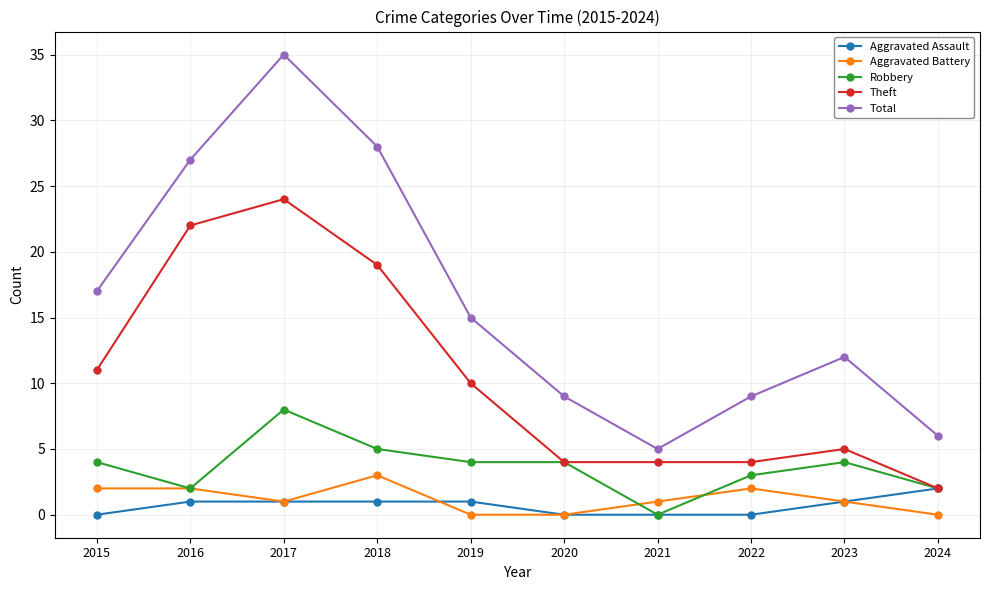

Does the chart display data point markers on the line(s)?

Yes